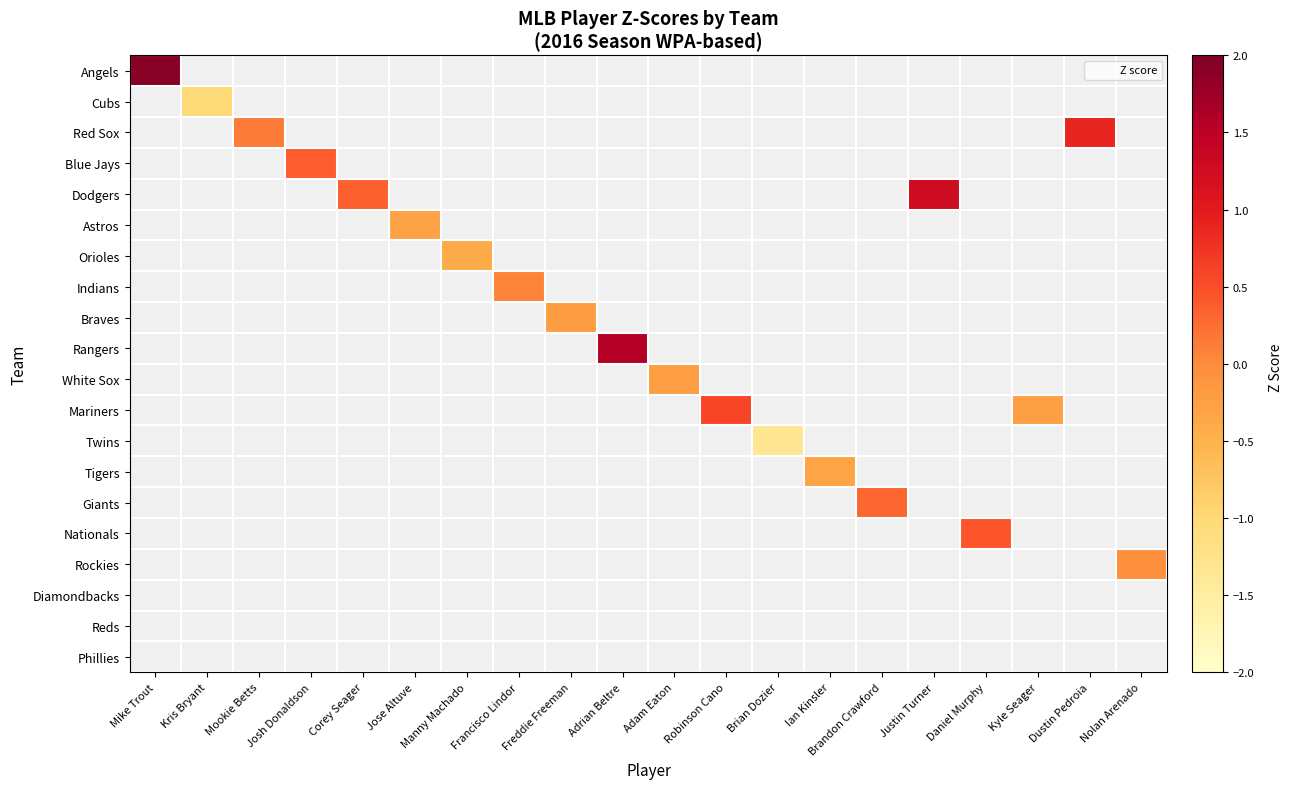

How many distinct data groups are displayed?

20